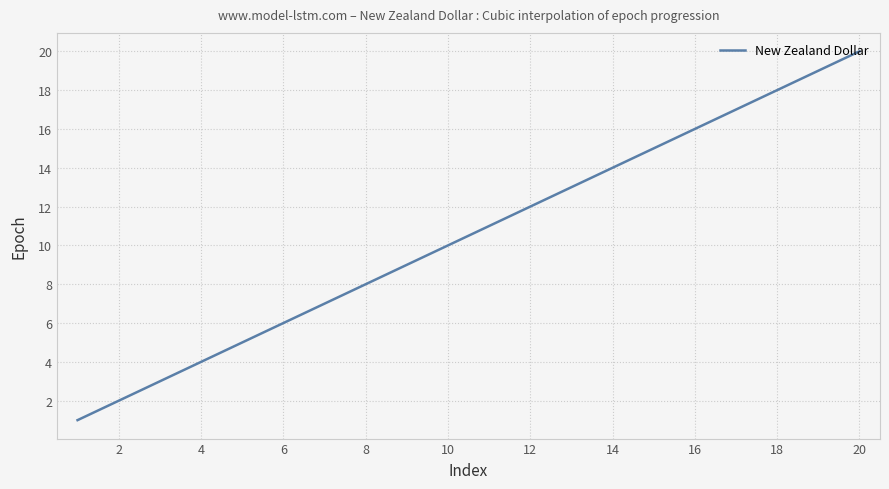

What is the smallest value displayed?

1.0